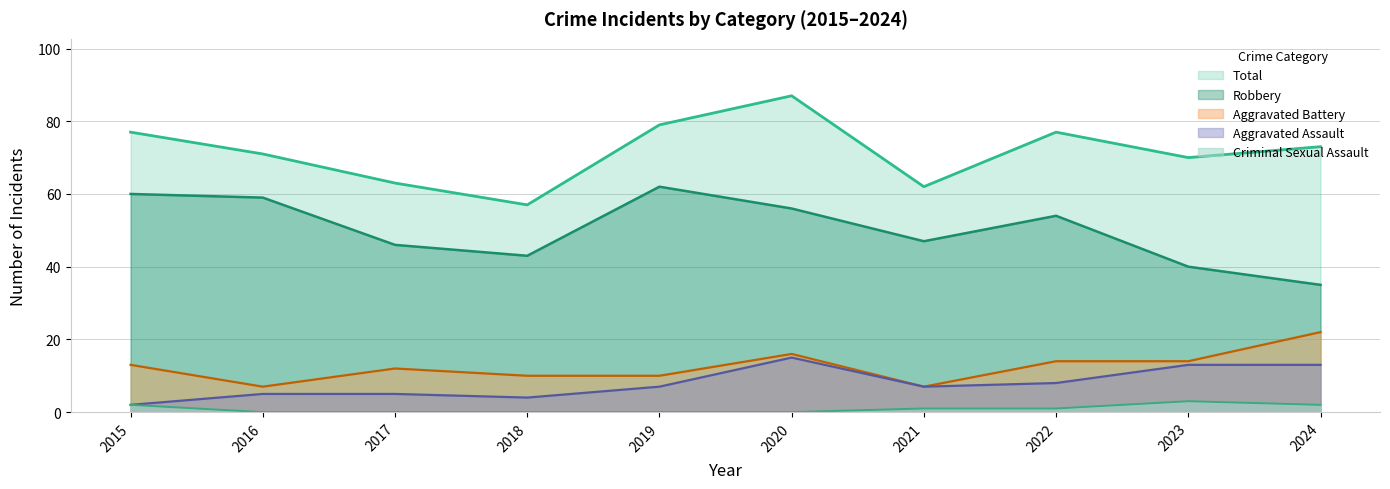

How many lines are shown in the chart?

5